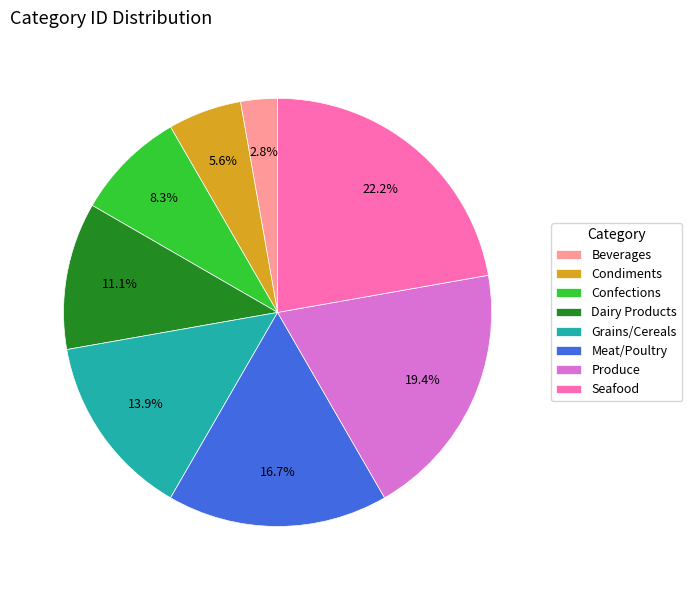

Does Confections represent more than half of the total?

No